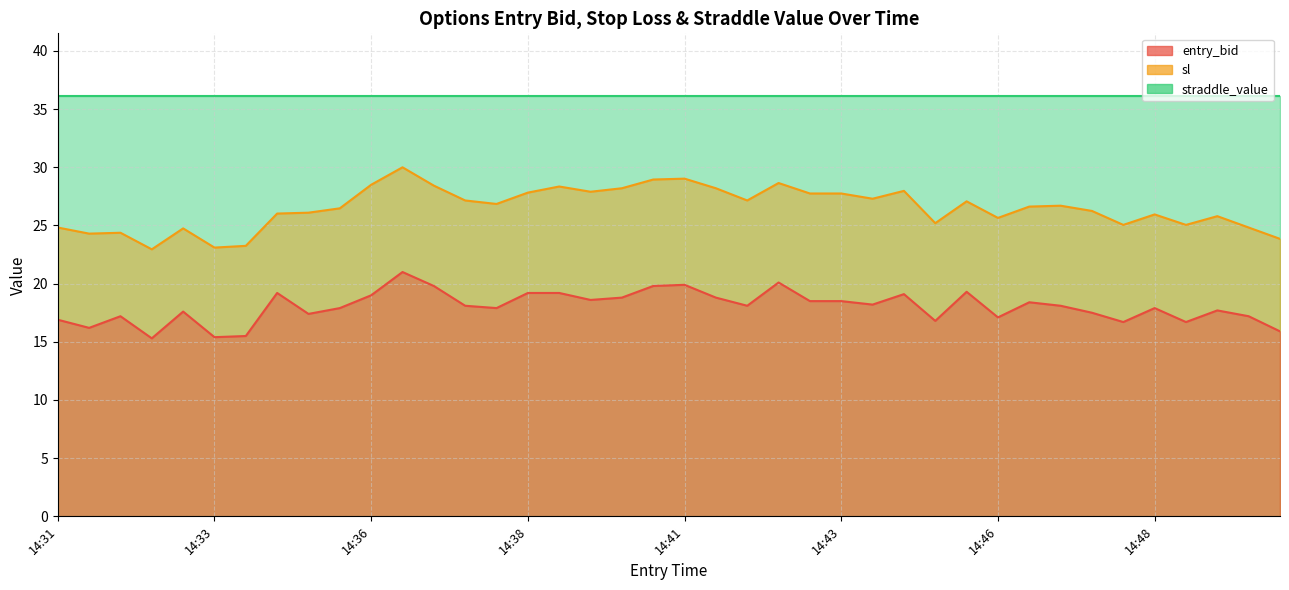

True or false: sl has more than 0 points higher than both neighbors.

True